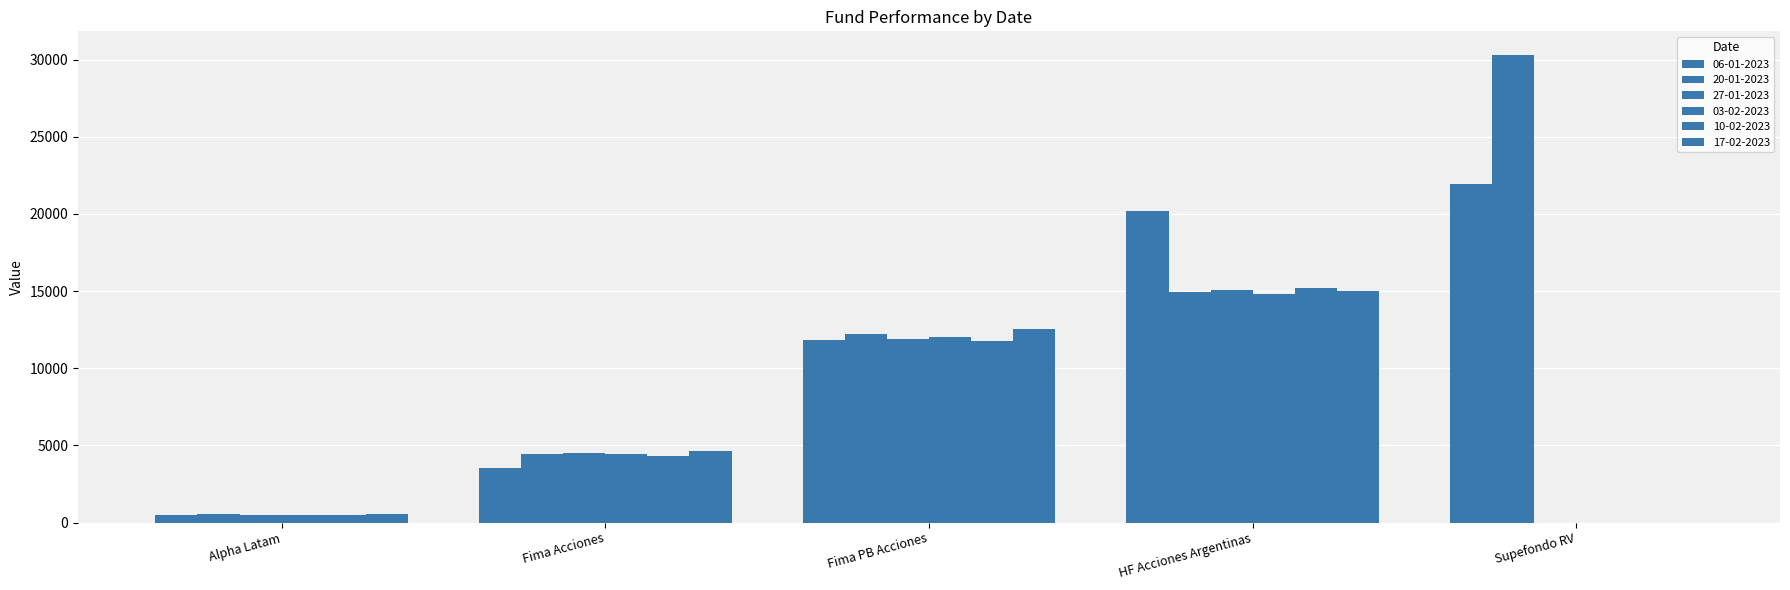

What value does the 27-01-2023 series have at HF Acciones Argentinas?

15038.4